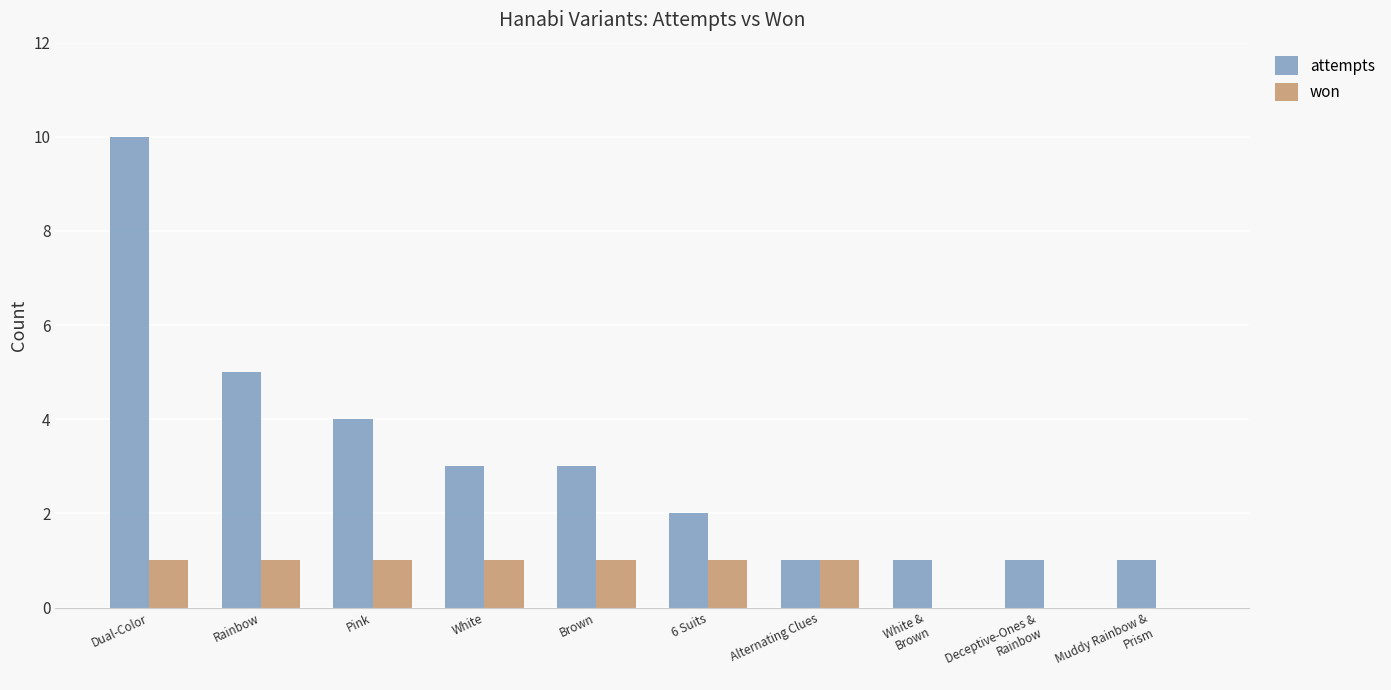

What is the maximum value shown in the chart?

10